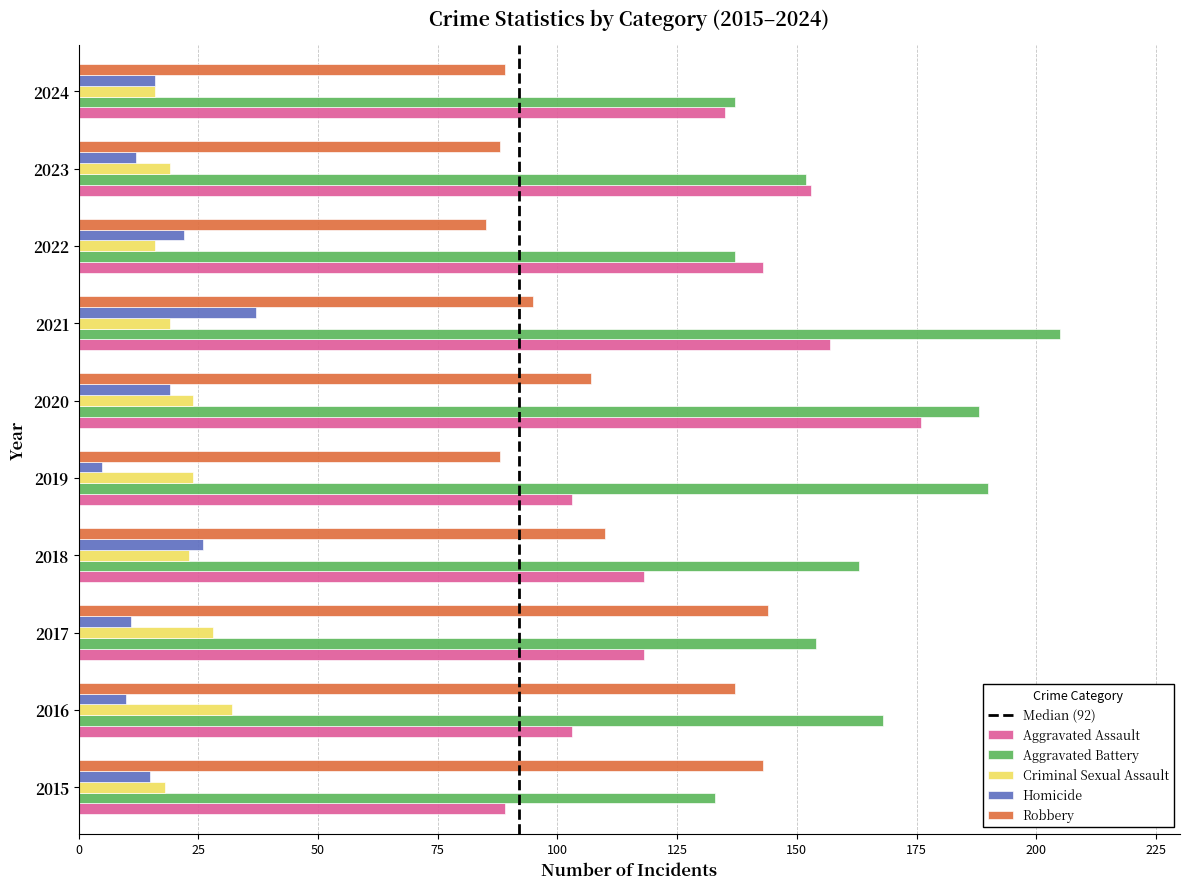

Rank the series by their maximum value, from highest to lowest.

Aggravated Battery, Aggravated Assault, Robbery, Homicide, Criminal Sexual Assault